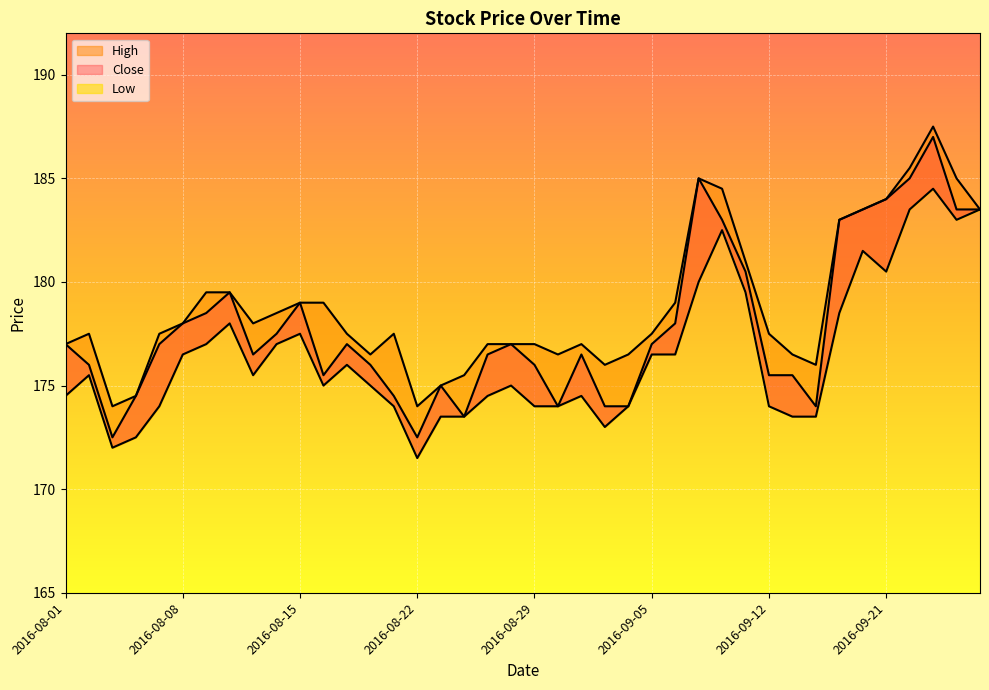

Rank the series by their maximum value, from lowest to highest.

Low, Close, High